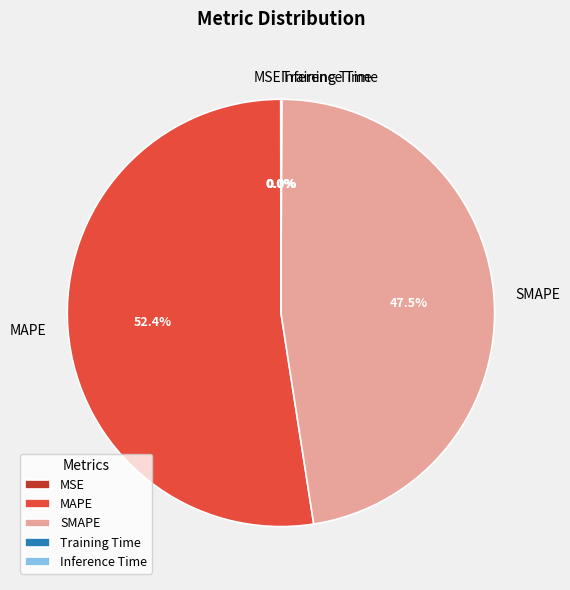

What is the largest slice in the pie chart?

MAPE